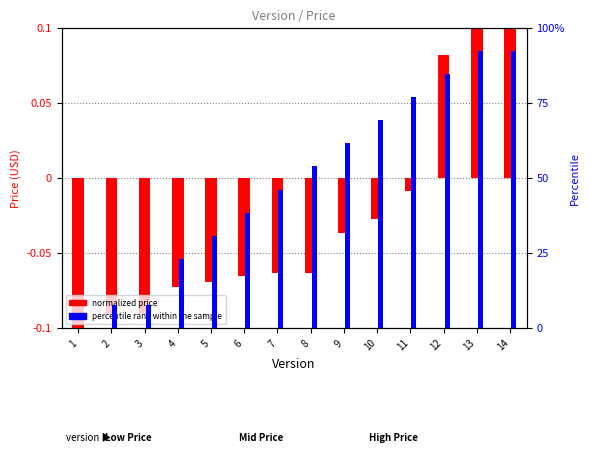

What is the highest value of the normalized price series?

0.1